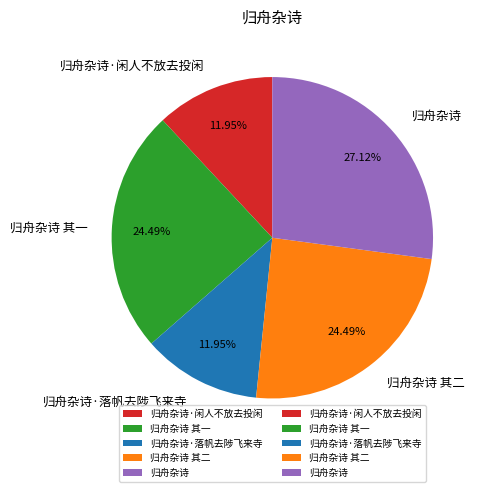

To the nearest percent, what is the difference between the 归舟杂诗 and 归舟杂诗·落帆去陟飞来寺 slice percentages?

15%